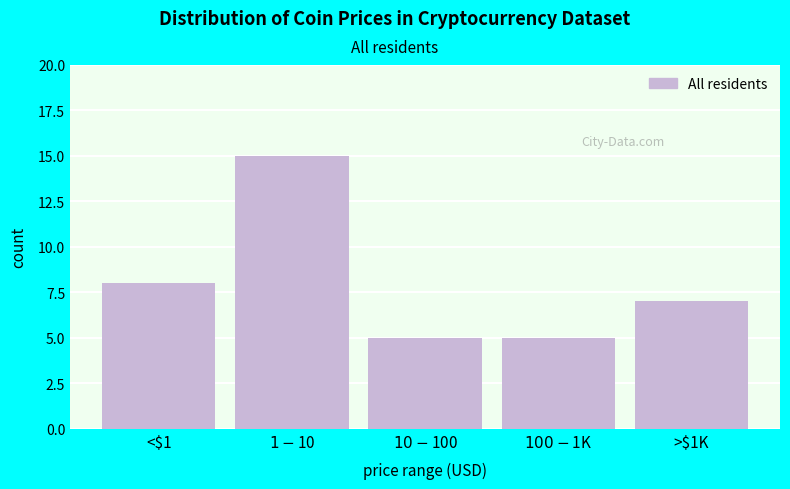

Reading left to right, list all the values displayed in this chart.

8	15	5	5	7